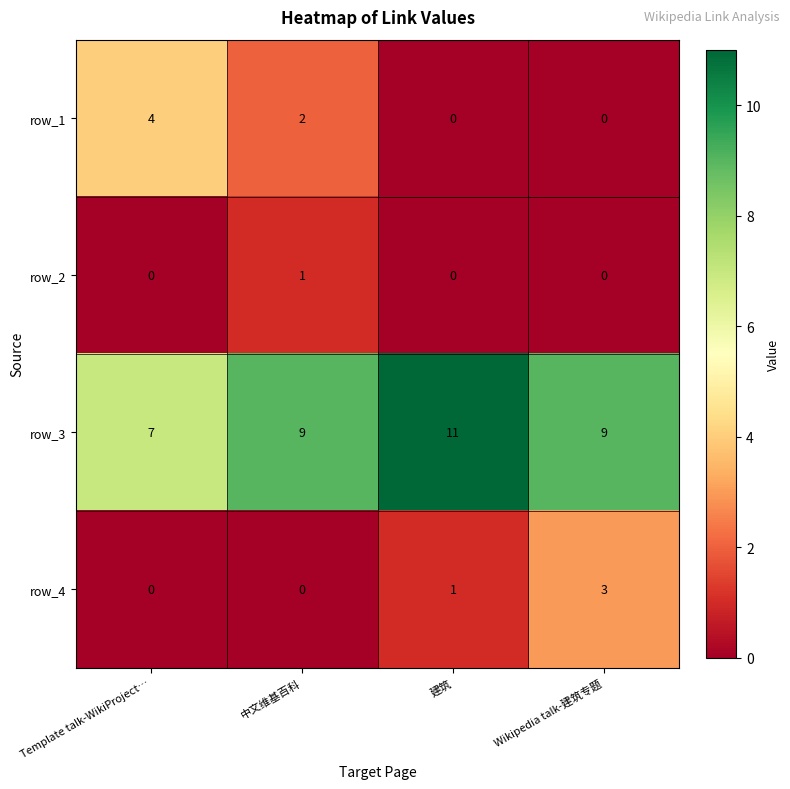

Which category has the highest value across all series?

建筑